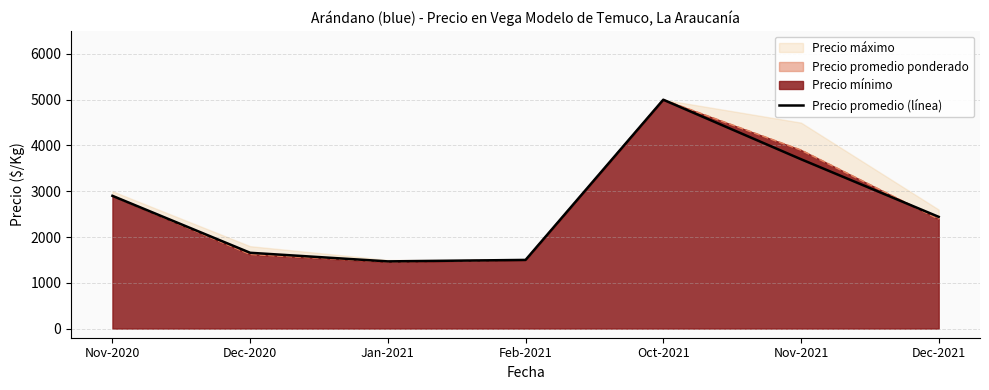

The value at Jan-2021 is 1468. True or false?

True